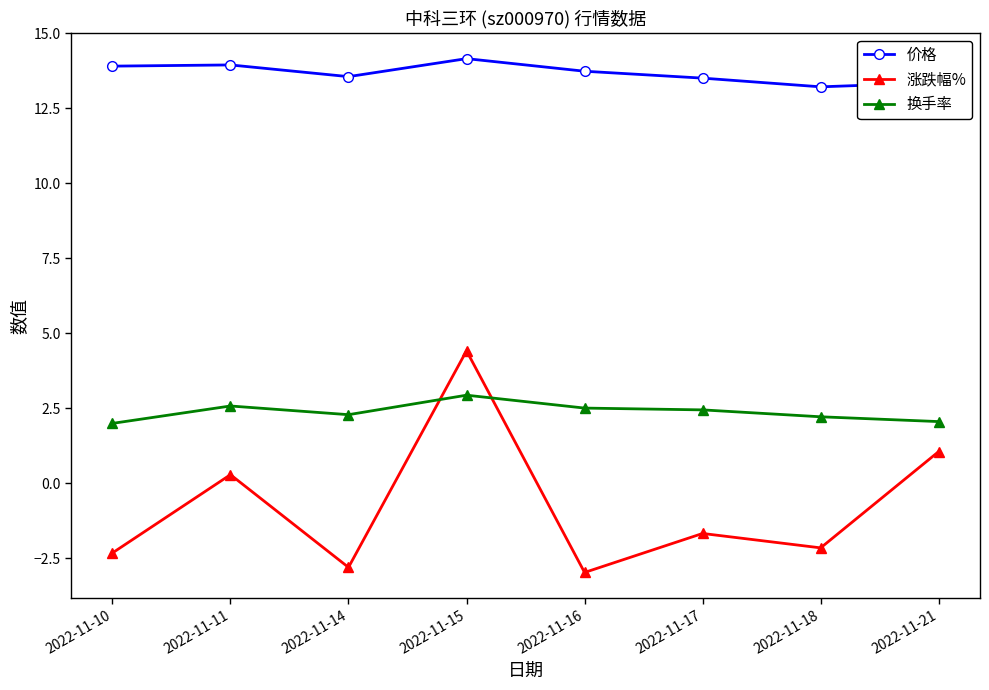

What are all the series names shown in the legend?

价格, 涨跌幅%, 换手率